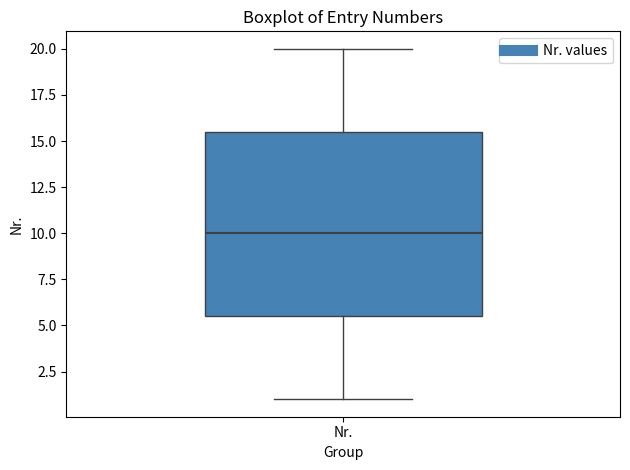

Read this box plot against the y-axis: the position of the median line, the range covered by the box, and the ends of both whiskers. The values are not printed on the chart, so give them approximately, as read against the axis.

median 10.0, box 5.5 to 15.5, whiskers 1.0 to 20.0